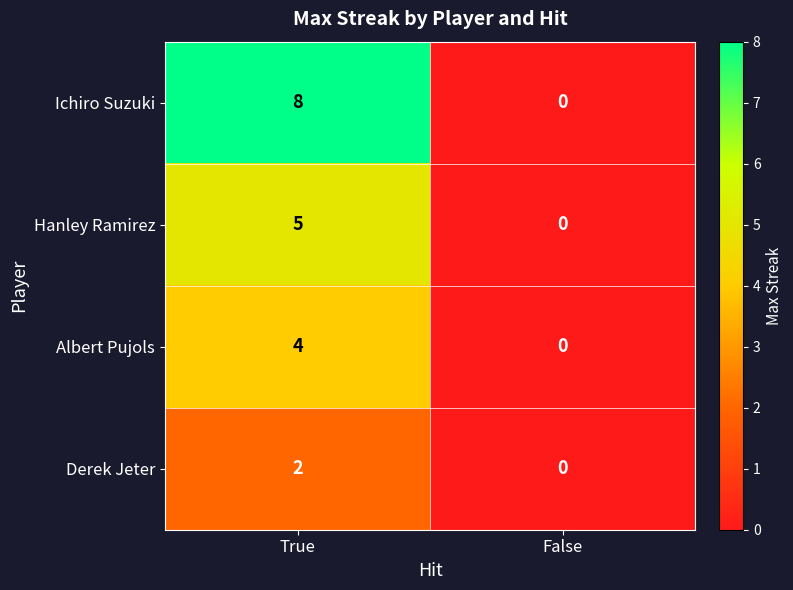

Which series has the widest spread of values?

Ichiro Suzuki